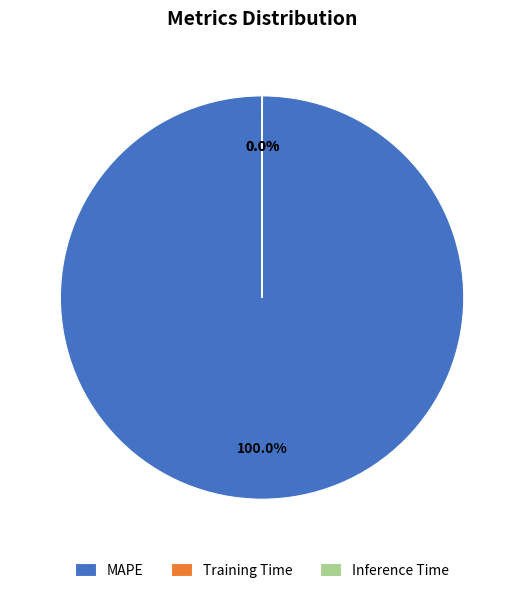

Is there any slice that represents more than half of the pie?

Yes